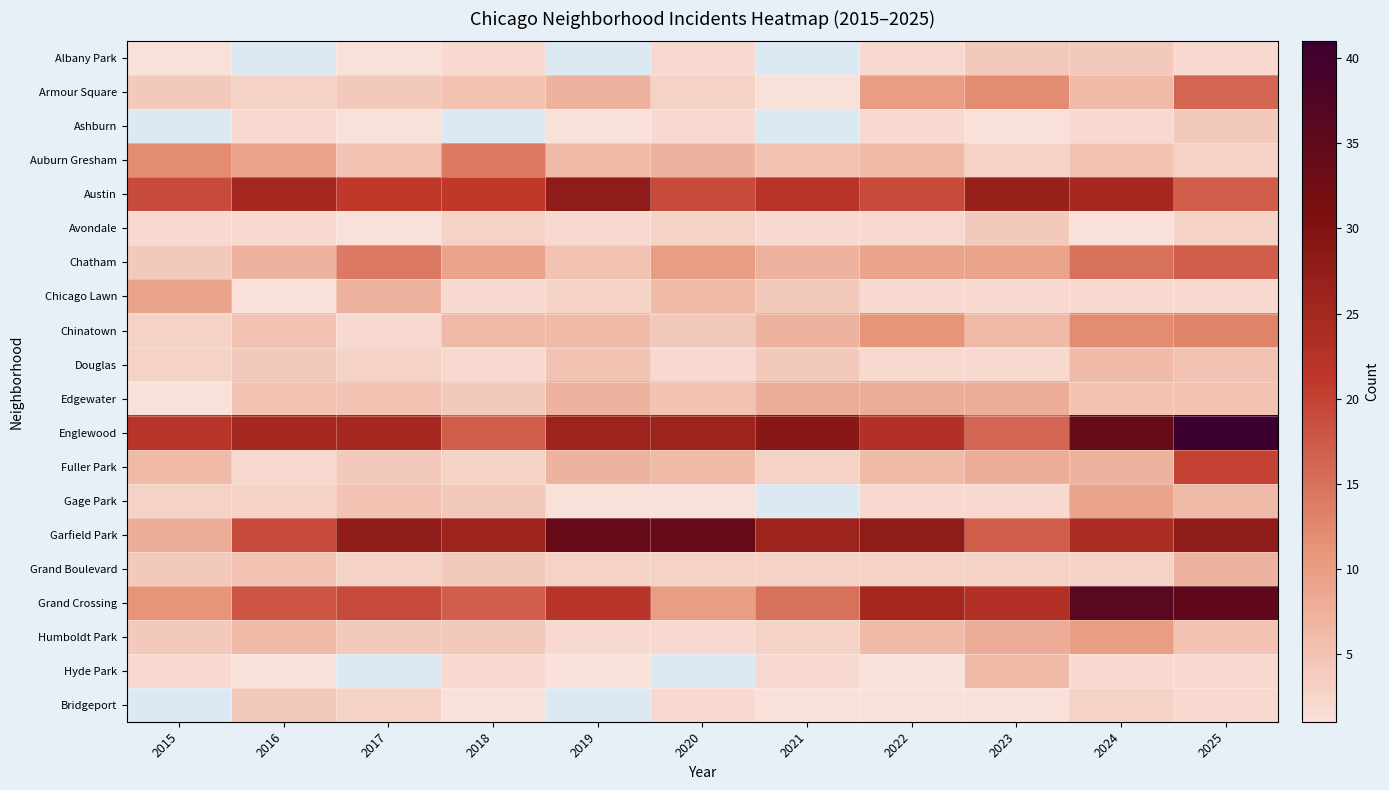

What is the difference between the Avondale values at 2017 and 2023?

3.0